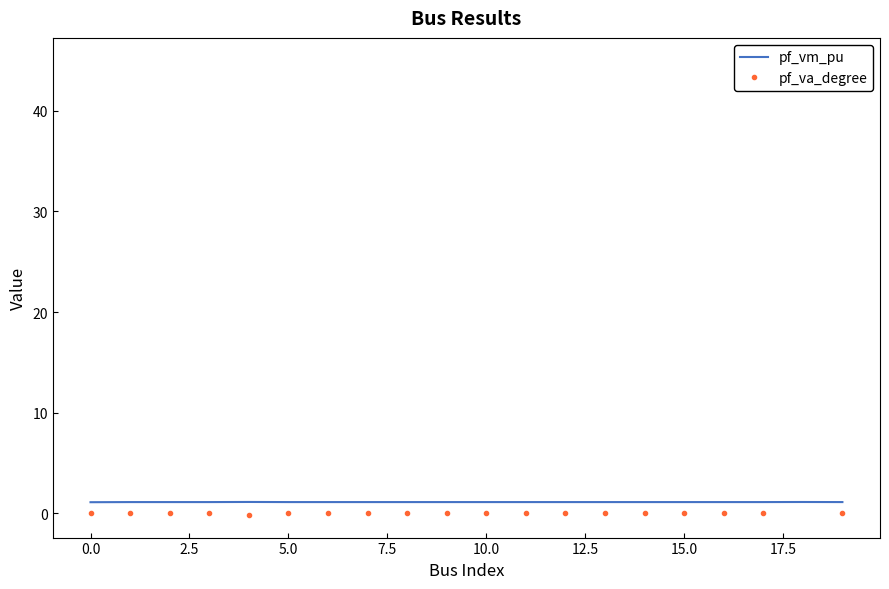

The pf_vm_pu series shows 1.1 at 10.0. True or false?

True